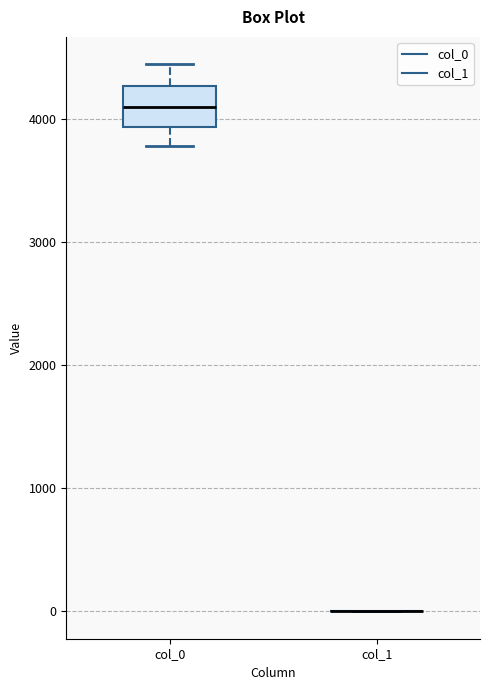

Which box is the tallest, from its lower edge to its upper edge?

col_0